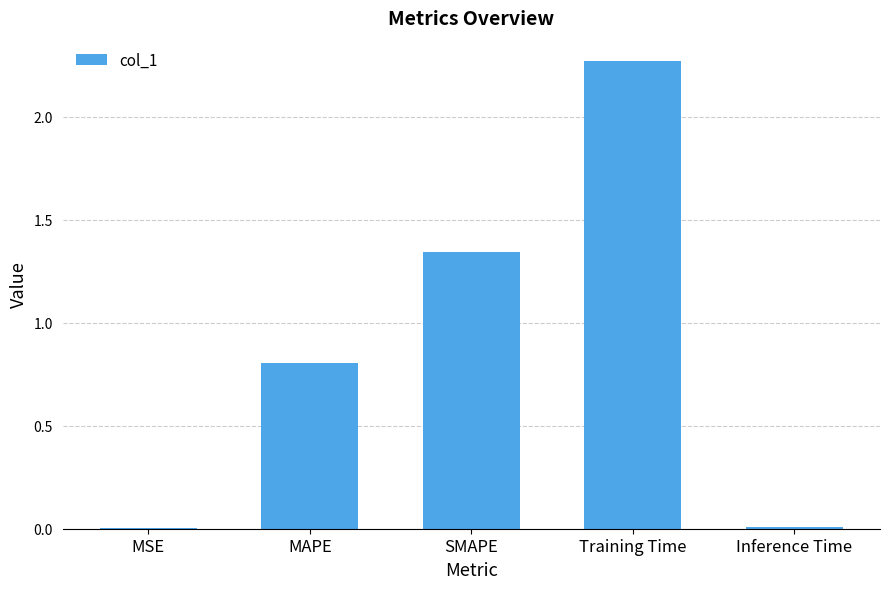

At which category does the chart reach its peak across all series?

Training Time